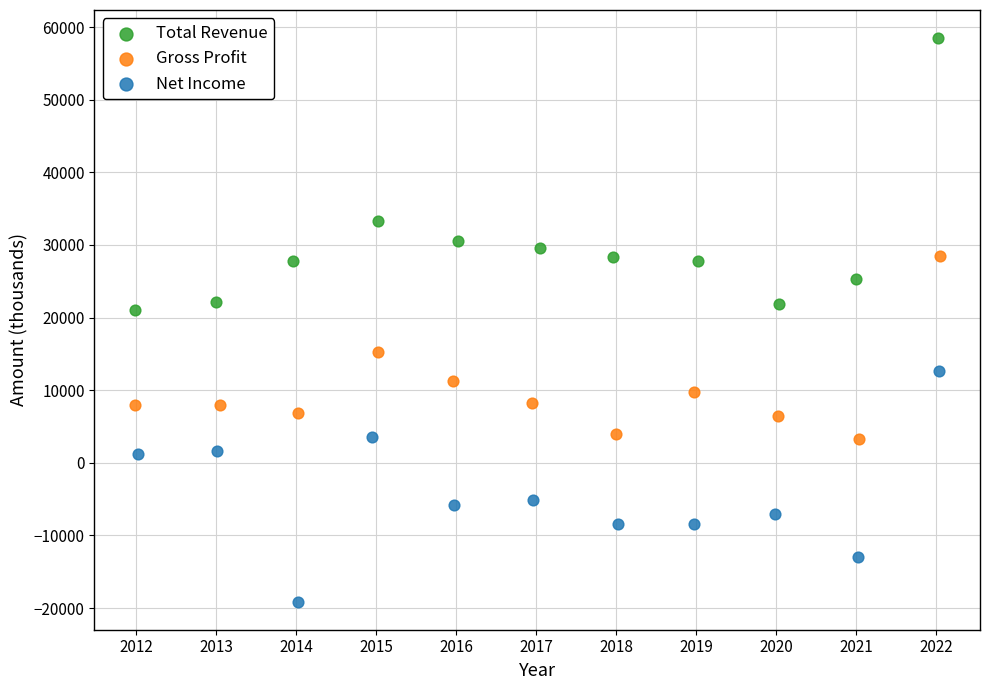

Which series has the widest spread of Y values?

Total Revenue